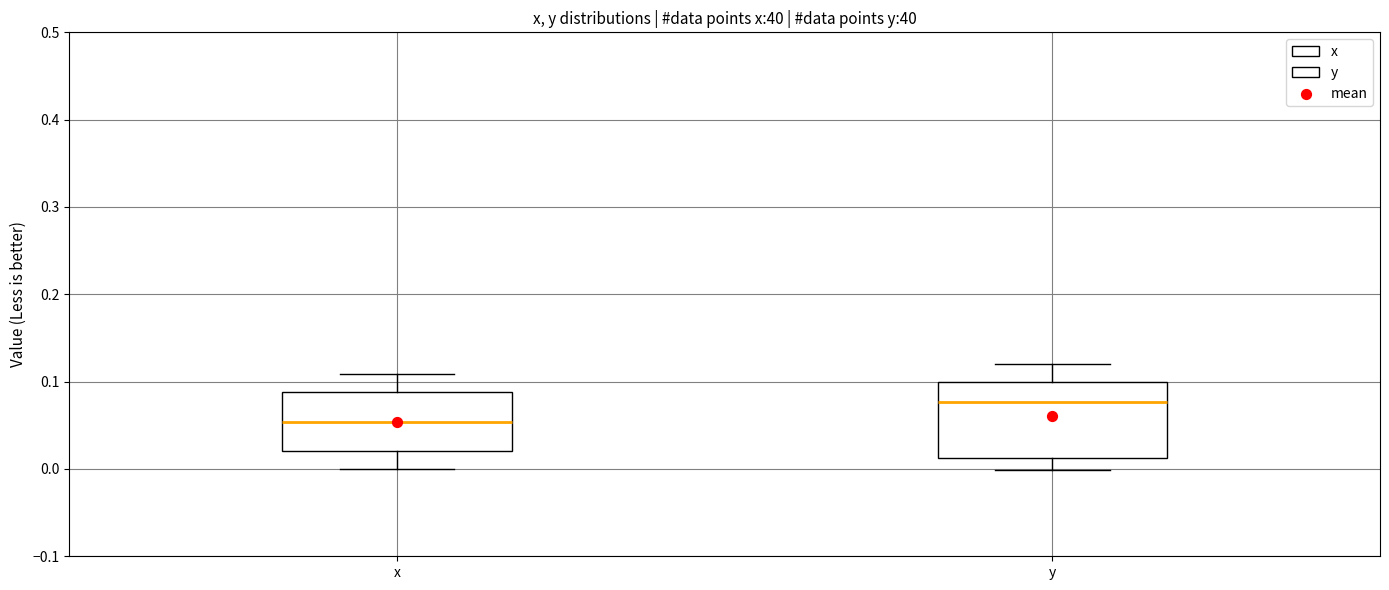

Reading left to right, transcribe this box plot: for each box, give where its median line is, the range the box spans, and where its two whiskers end, as read against the y-axis. The values are not printed on the chart, so give them approximately, as read against the axis.

x: median 0.05, box 0.02 to 0.09, whiskers 0.00 to 0.11
y: median 0.08, box 0.01 to 0.10, whiskers 0.00 to 0.12